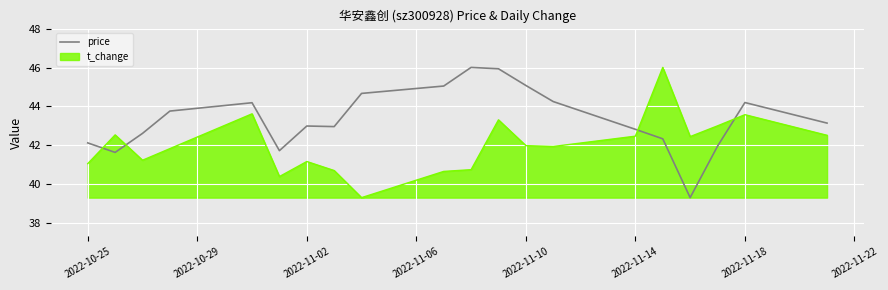

What is the highest value of the t_change series?

46.0